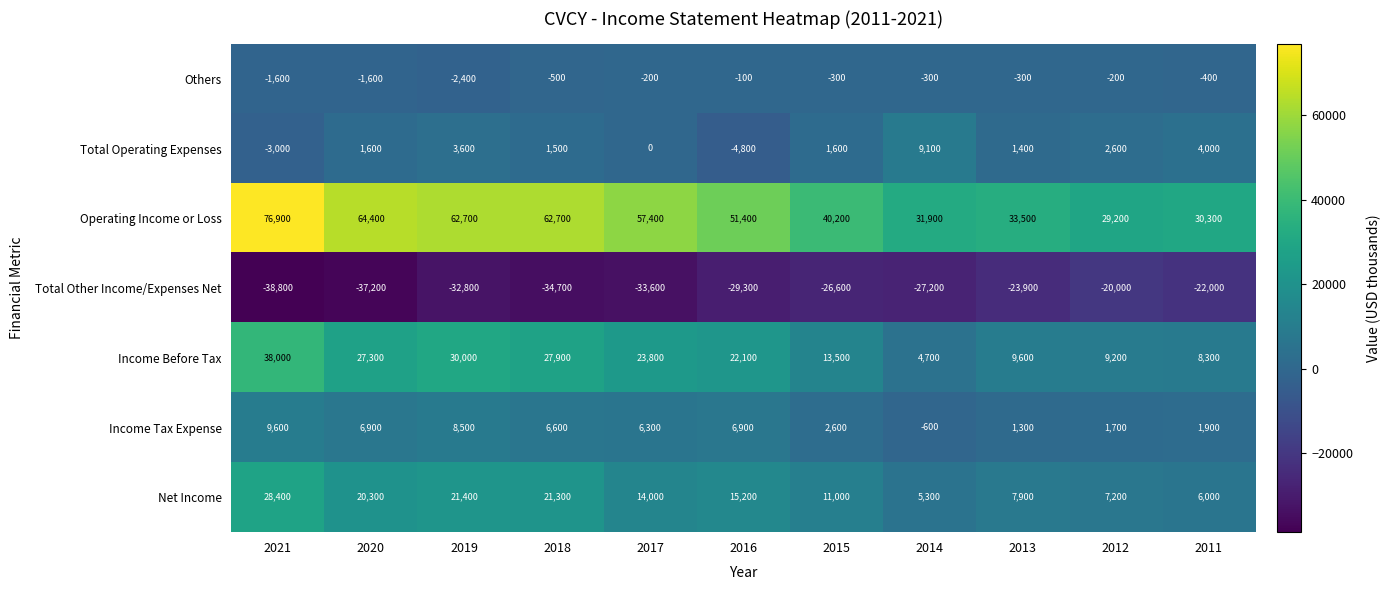

Is it true that Operating Income or Loss equals 76900 at 2021?

True